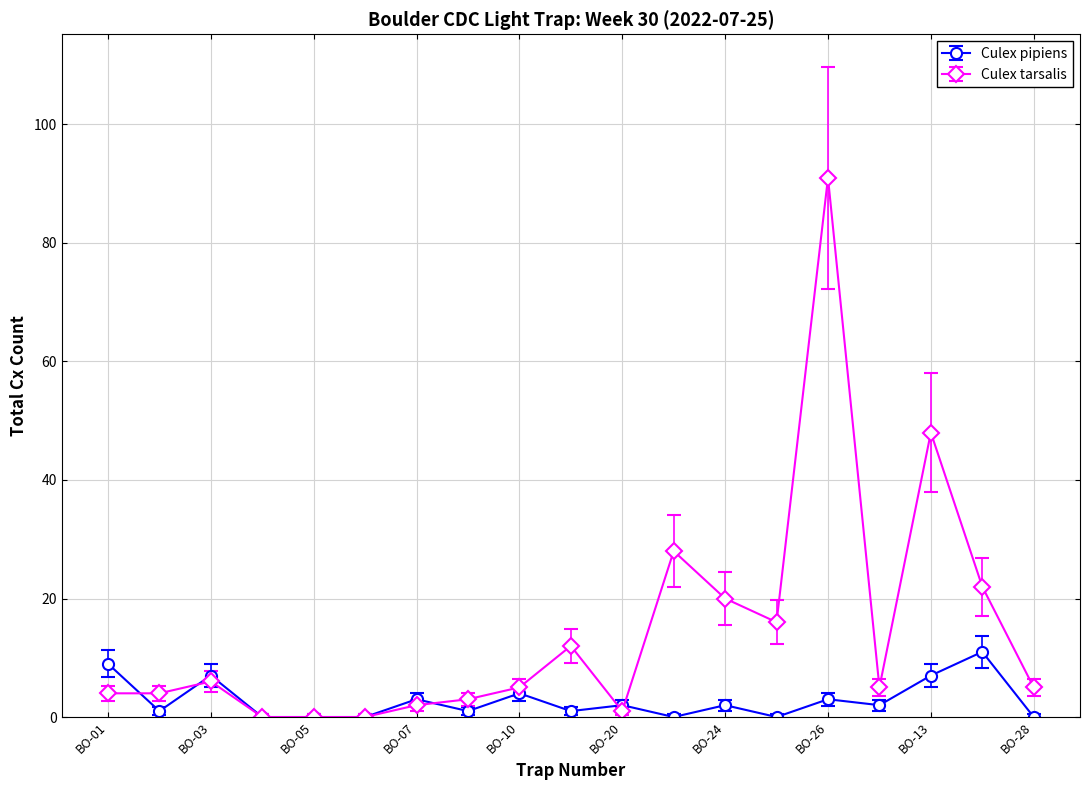

What is the sum of all Culex pipiens values?

53